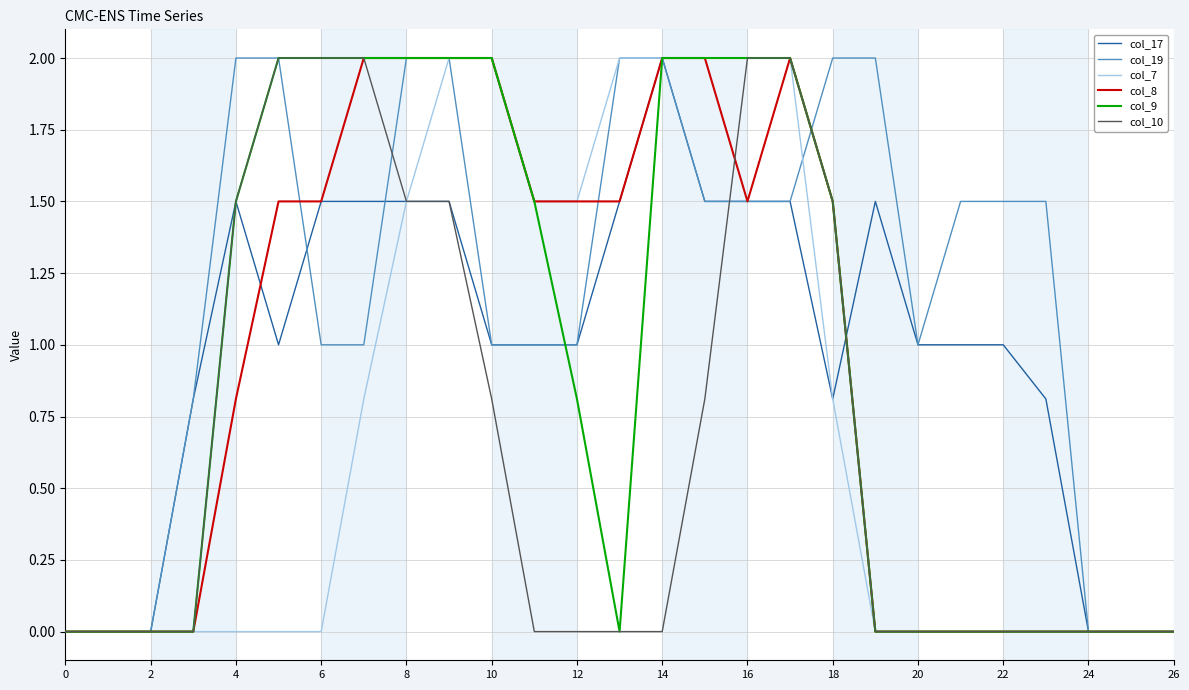

Which series has the largest total across all categories?

col_19